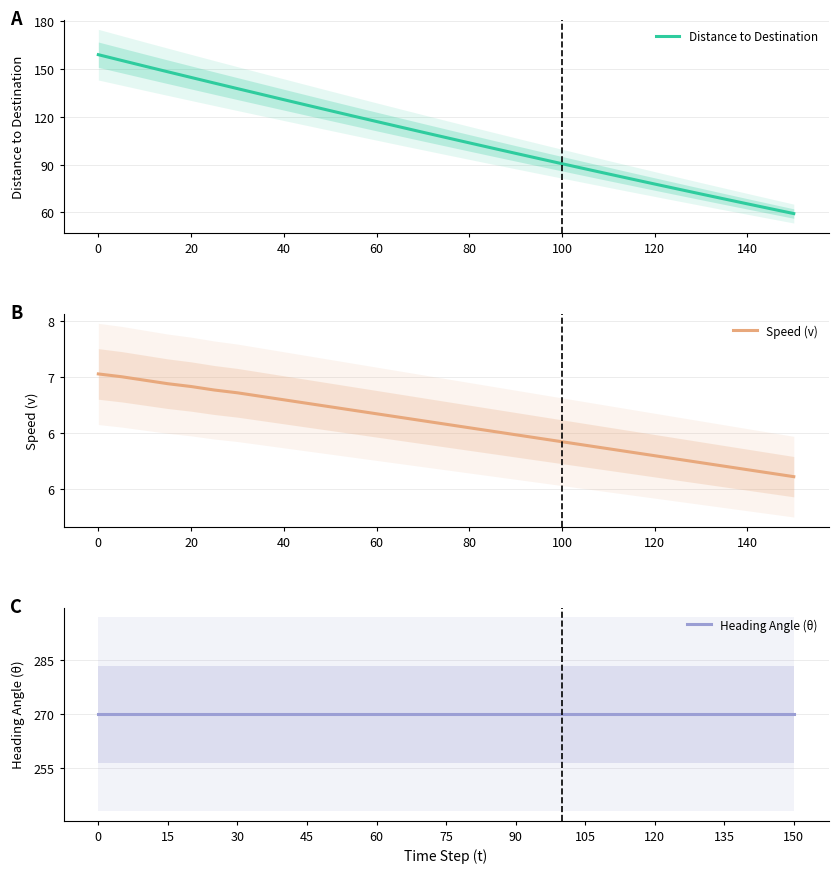

Which series has the largest total across all categories?

Heading Angle (θ)